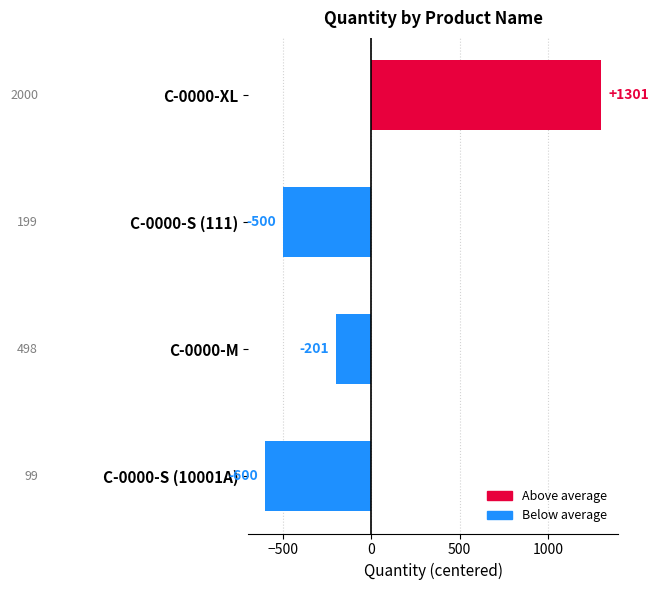

What is the minimum value shown in the chart?

-600